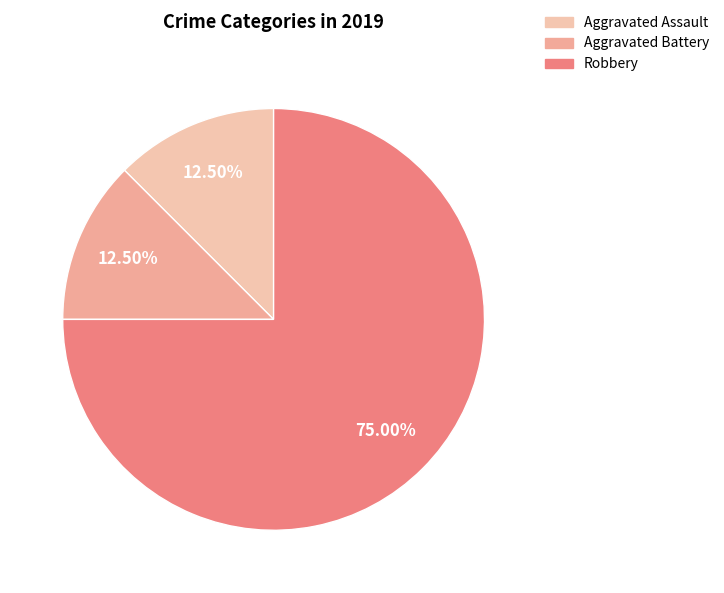

Count the number of slices in the pie.

3